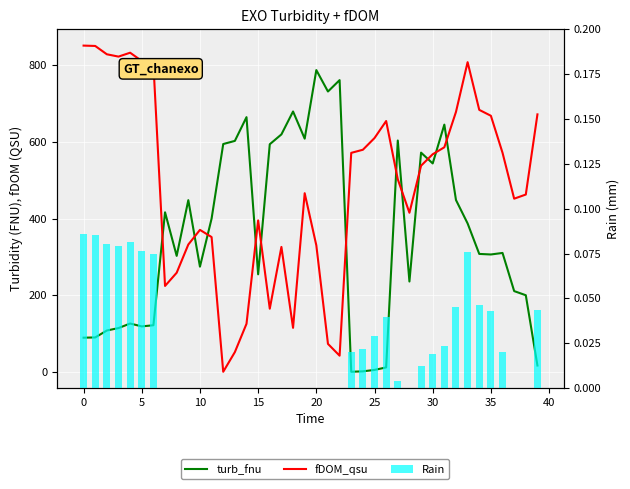

The fDOM_qsu series shows 114.7 at 18. True or false?

True